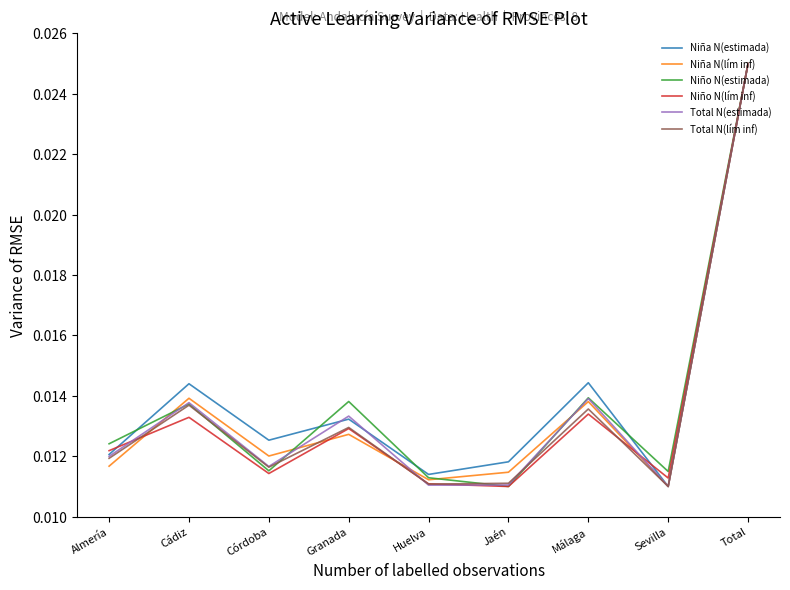

What is the total value across all series at Granada?

0.1